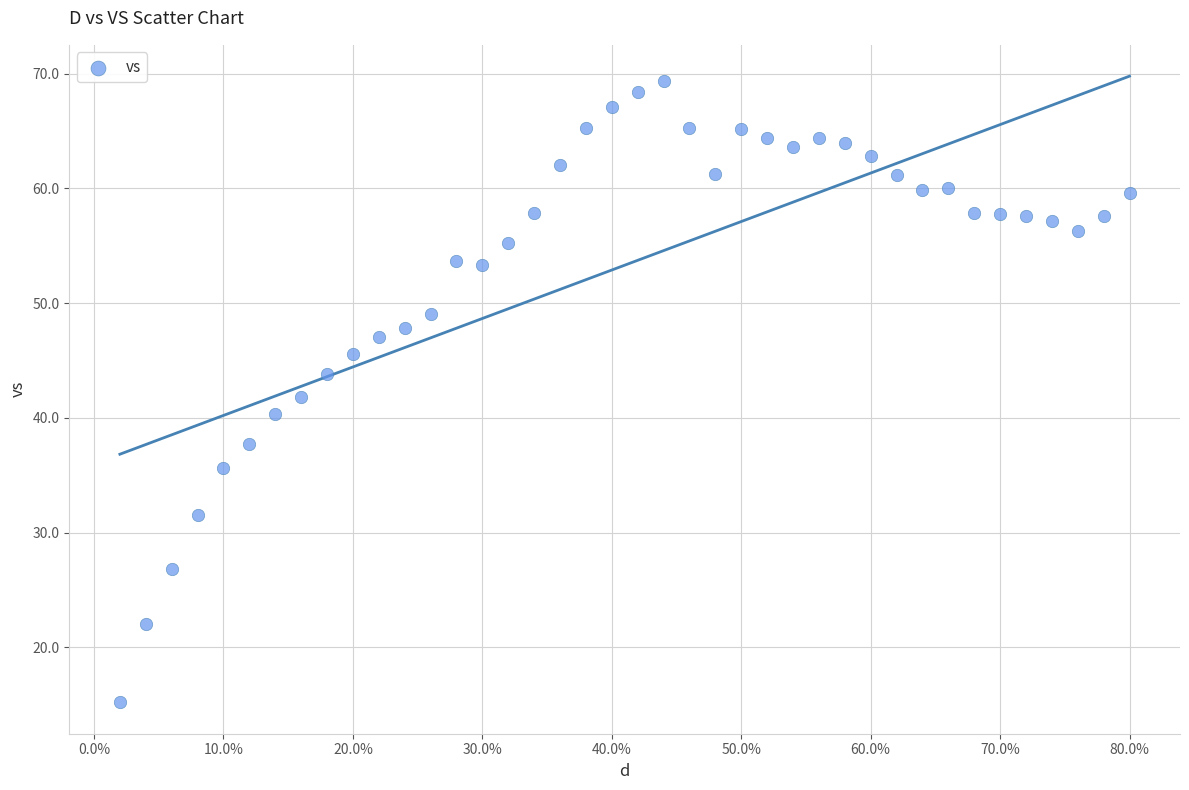

What is the range of Y values (max minus min)?

54.2